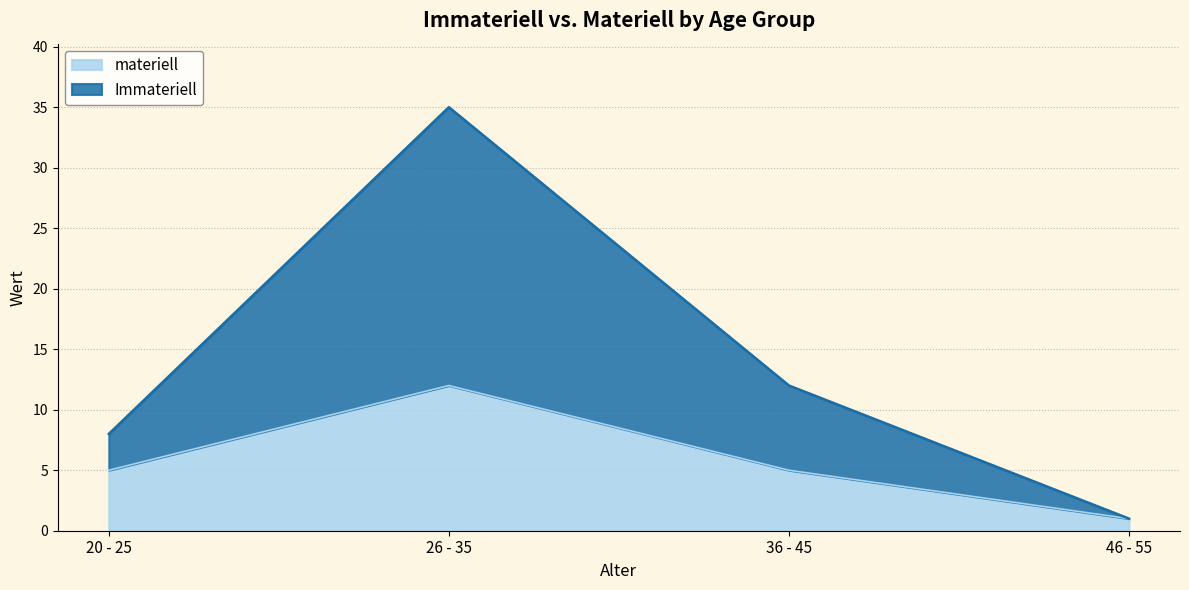

List the series in order of their overall mean, highest first.

Immateriell, materiell